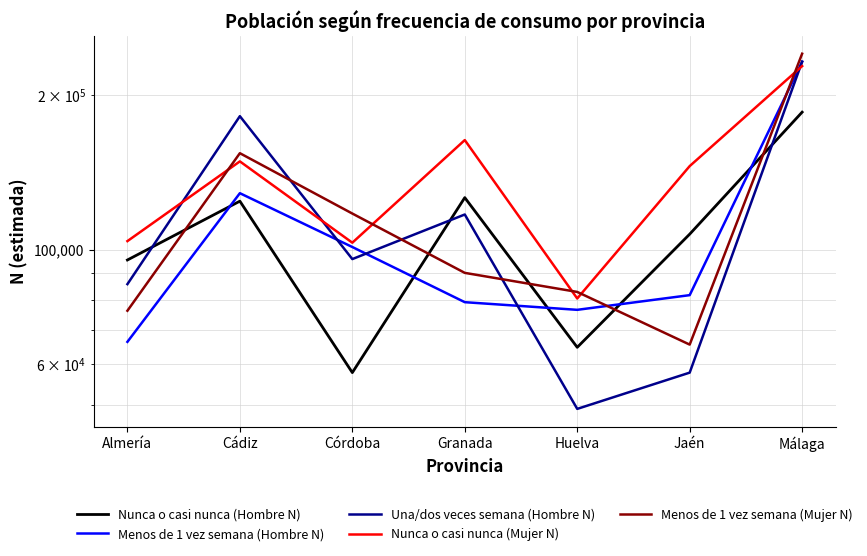

What is the label of the 4th point from the left?

Granada